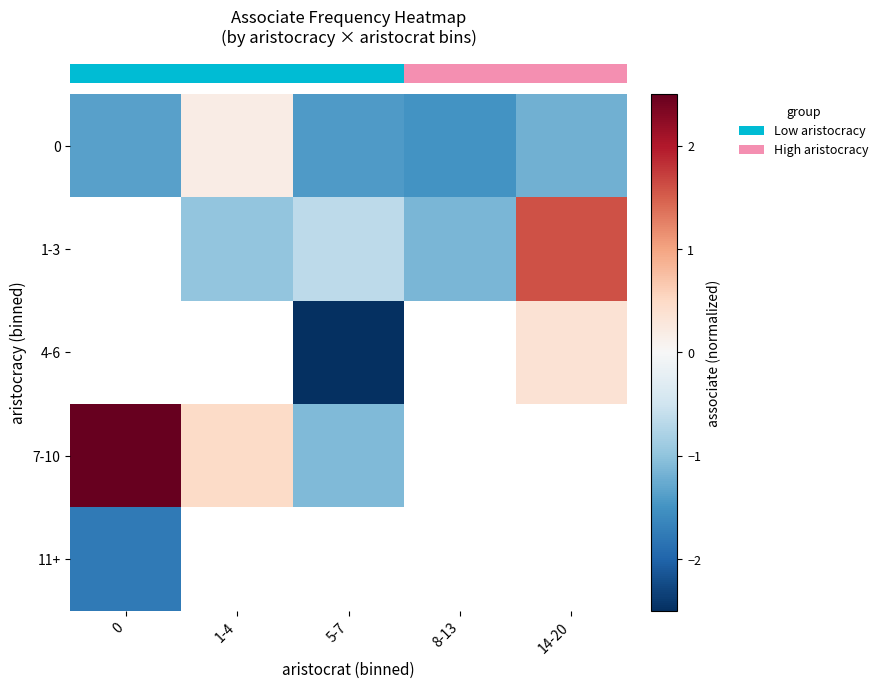

The row_0 series shows -1.4 at 5-7. True or false?

True